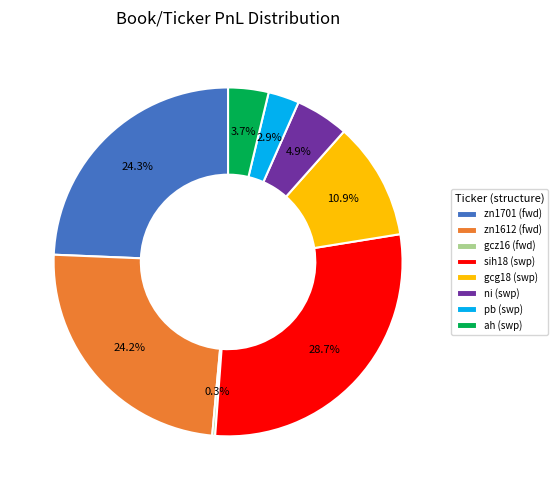

Approximately how many times larger is the value at zn1612 (fwd) compared to zn1701 (fwd)?

1.0